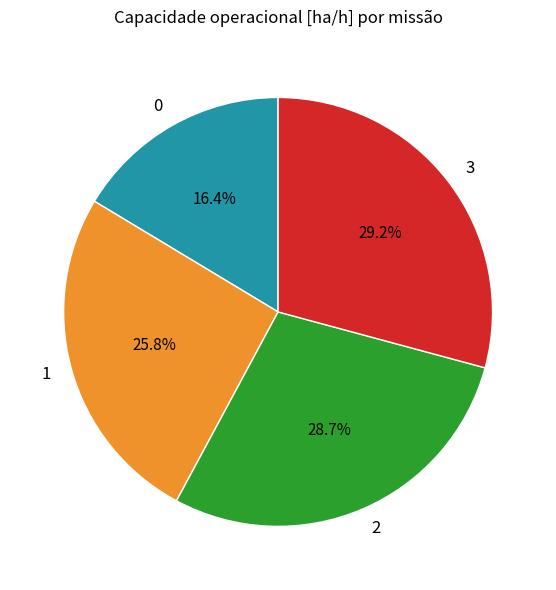

How many segments does this pie chart have?

4